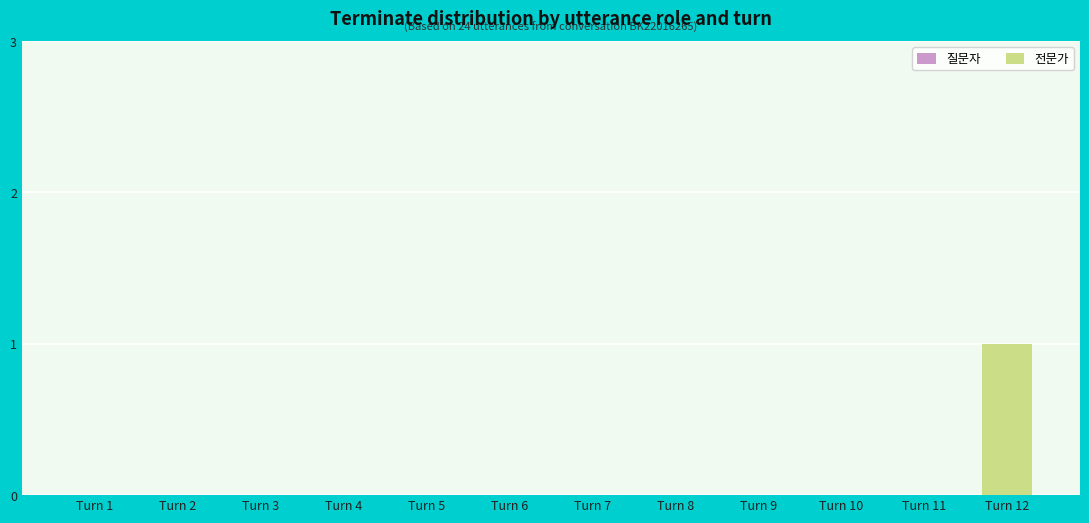

Reading left to right, what are all the values shown in this chart?

Turn 1=0	Turn 2=0	Turn 3=0	Turn 4=0	Turn 5=0	Turn 6=0	Turn 7=0	Turn 8=0	Turn 9=0	Turn 10=0	Turn 11=0	Turn 12=1